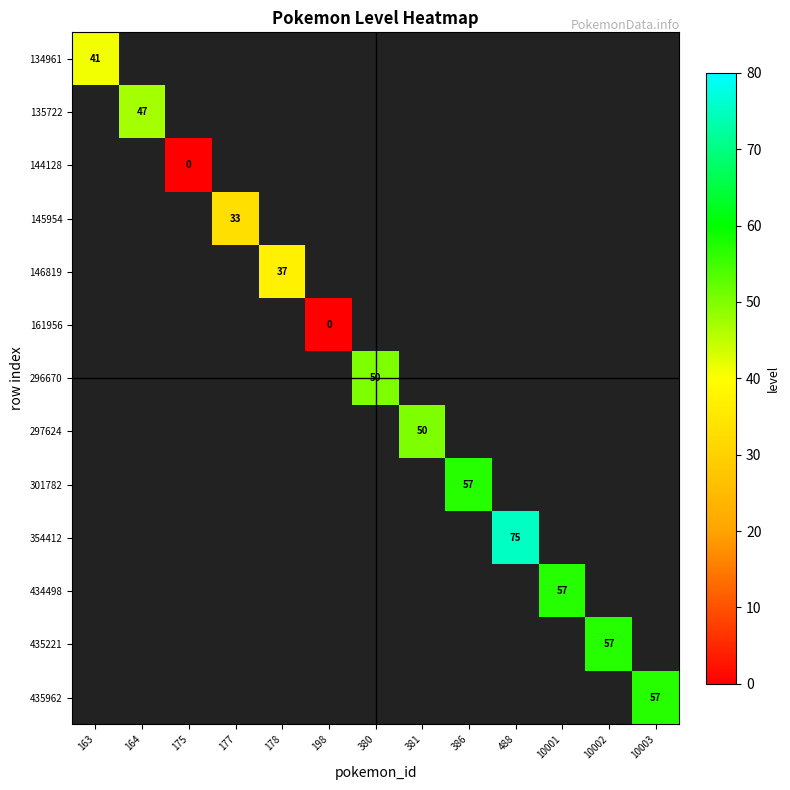

Which category has the lowest value in the 135722 series?

163